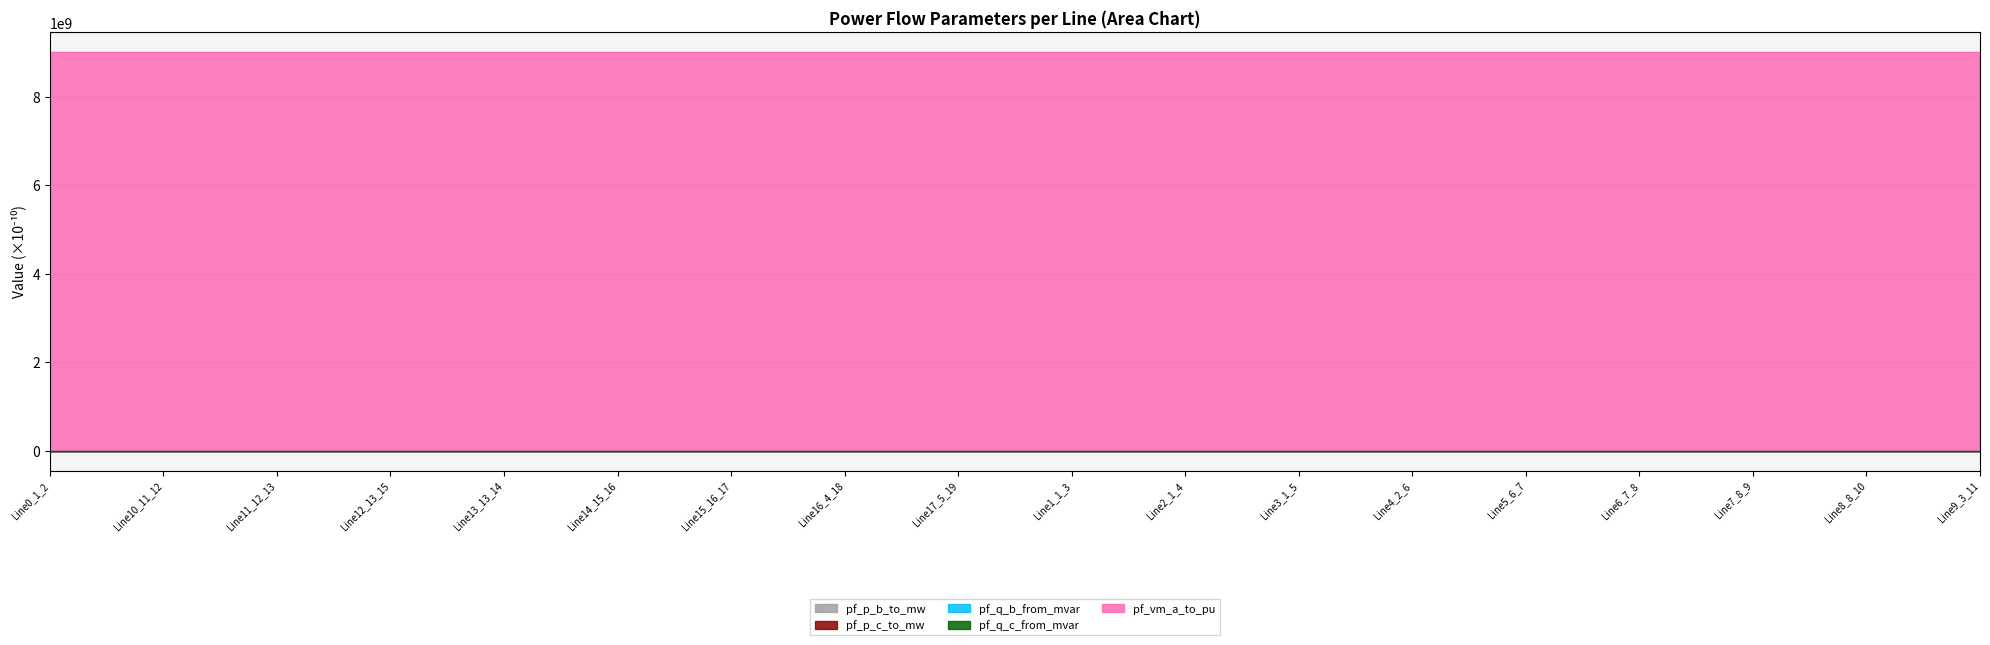

Where does the pf_q_b_from_mvar series first go above 1?

Line0_1_2